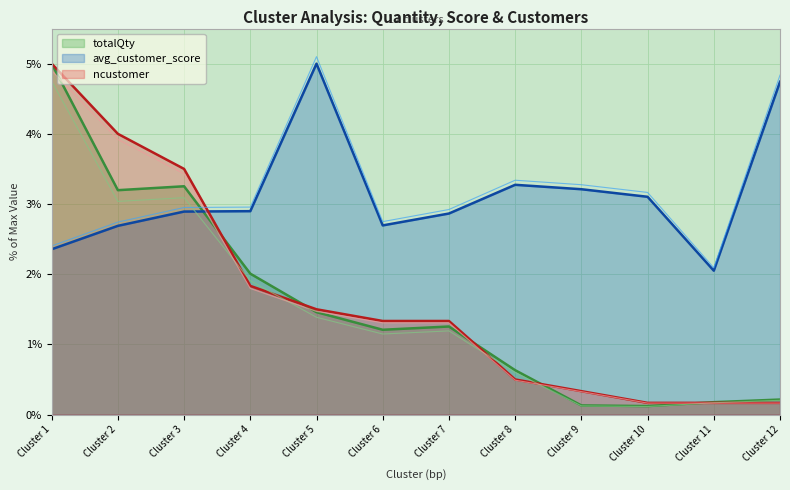

Does the chart display data point markers on the line(s)?

No